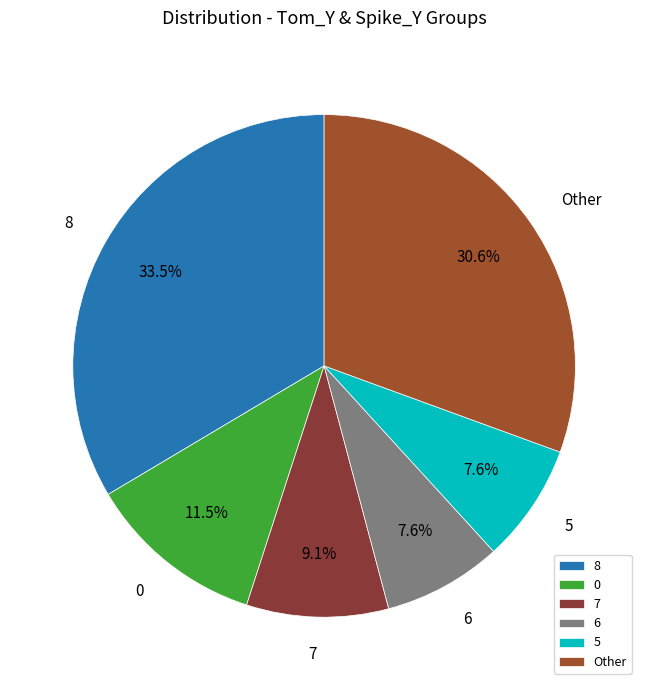

Does any single category account for the majority?

No